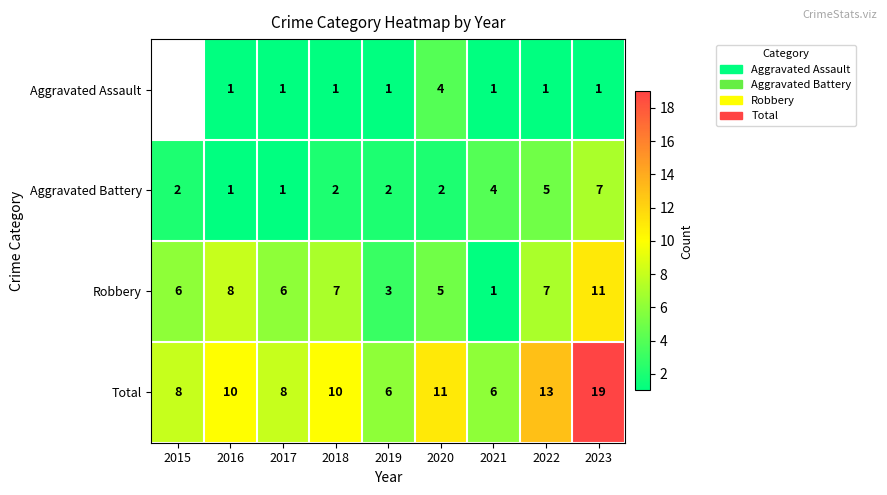

What is the difference between the highest and lowest values at 2020?

9